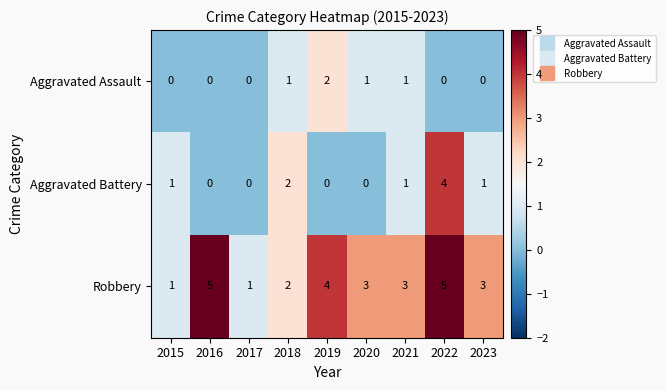

Reading right to left, extract all data points from this chart.

Aggravated Assault: 2023=0	2022=0	2021=1	2020=1	2019=2	2018=1	2017=0	2016=0	2015=0
Aggravated Battery: 2023=1	2022=4	2021=1	2020=0	2019=0	2018=2	2017=0	2016=0	2015=1
Robbery: 2023=3	2022=5	2021=3	2020=3	2019=4	2018=2	2017=1	2016=5	2015=1